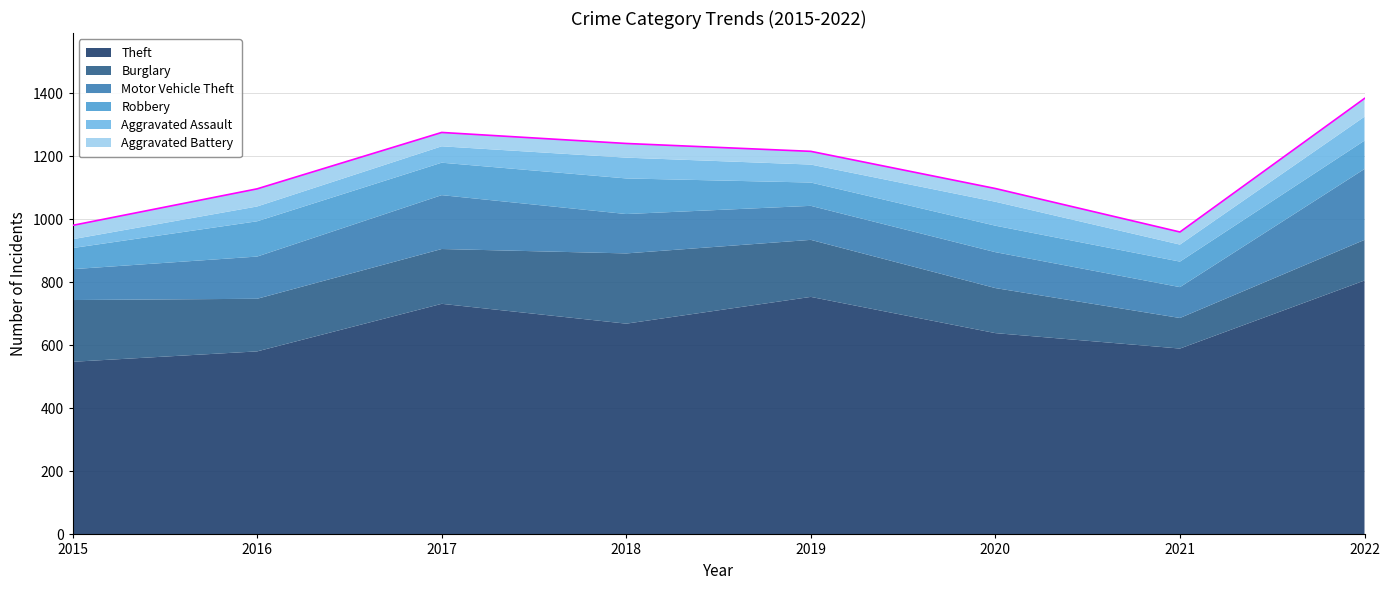

At which category does Aggravated Battery reach its first local peak?

2016